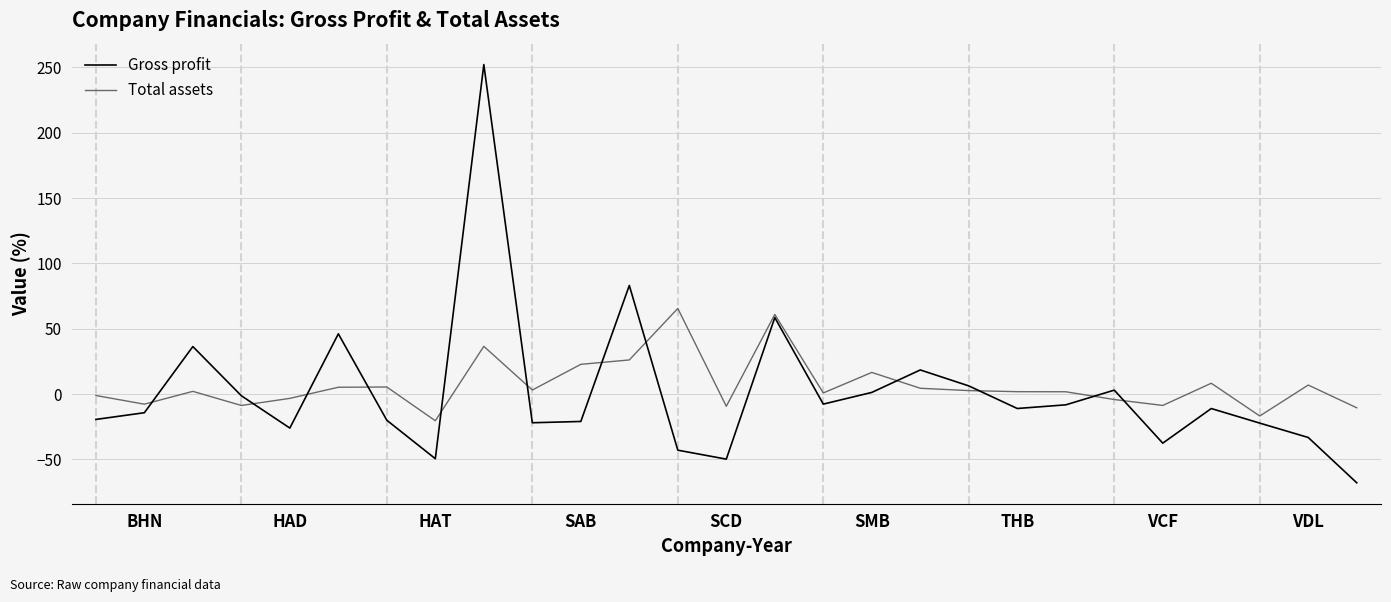

List the series in order of their overall mean, highest first.

Total assets, Gross profit